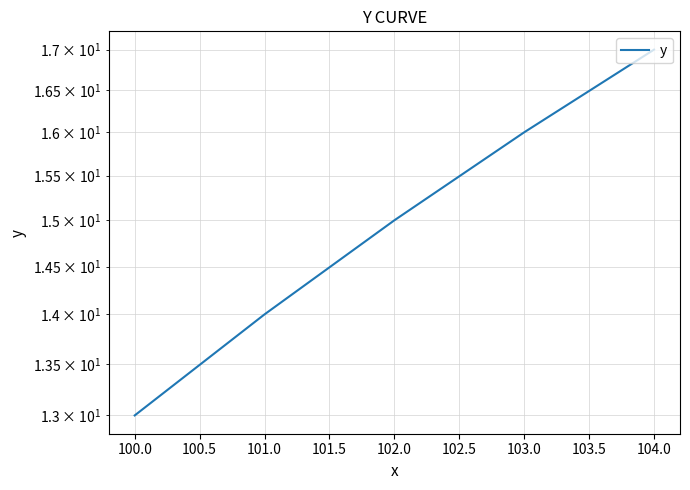

Reading right to left, what are all the values shown in this chart?

17	16	15	14	13